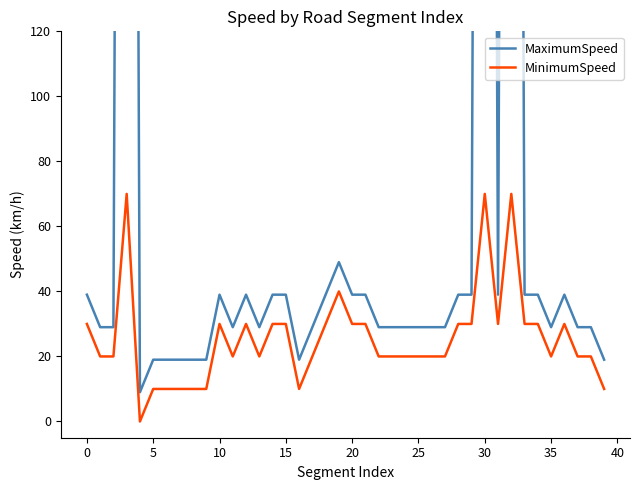

Which series has the largest total across all categories?

MaximumSpeed